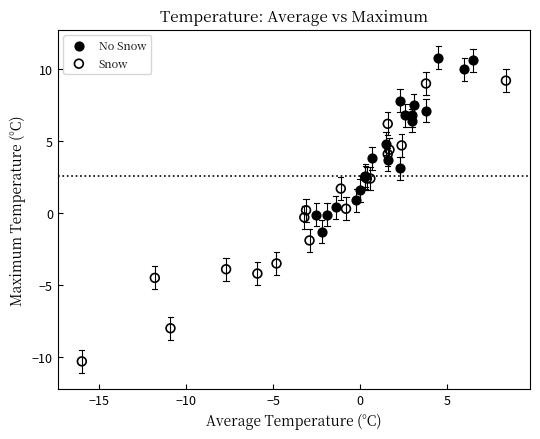

What are all the series names shown in the legend?

No Snow, Snow